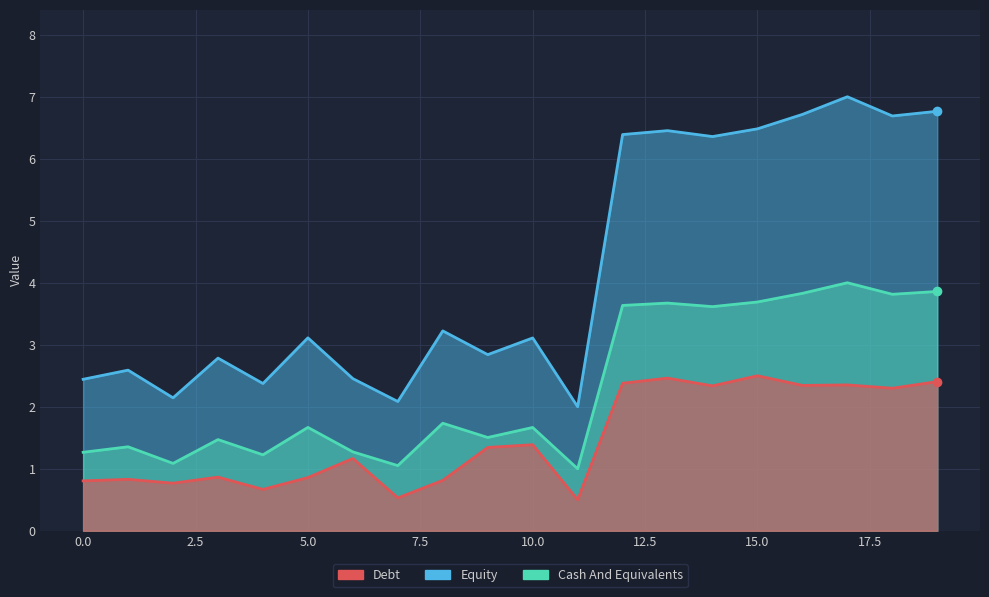

How many interior local peaks does the Equity series have?

7